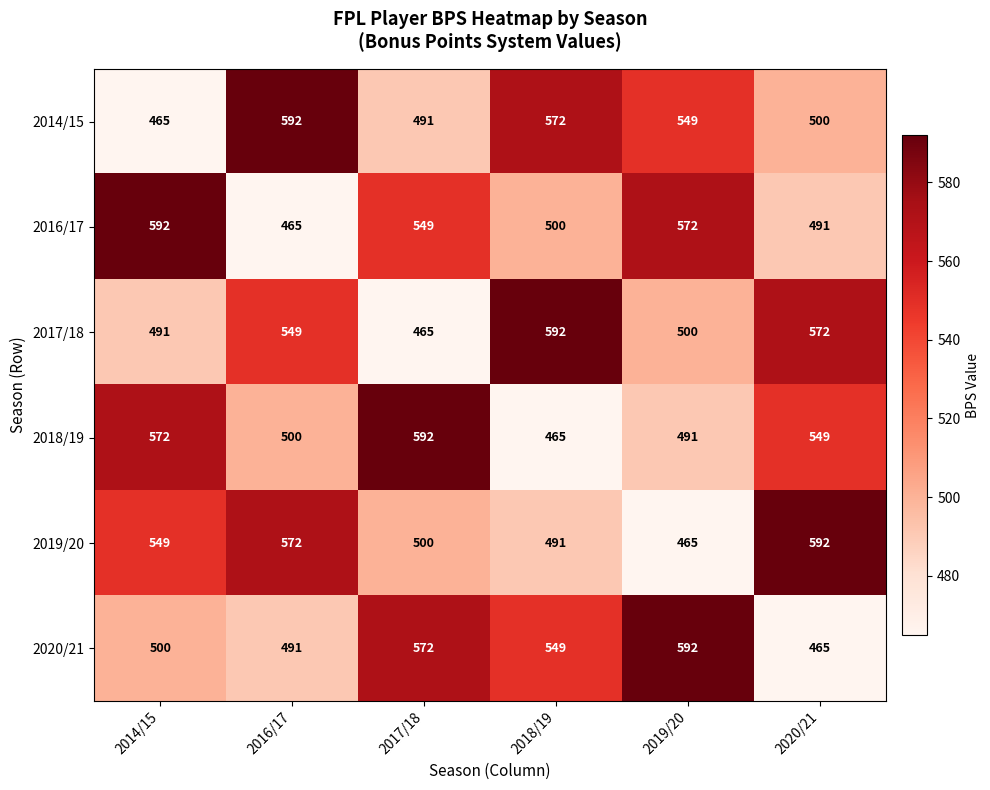

The value of 2017/18 at 2016/17 is 977. True or false?

False